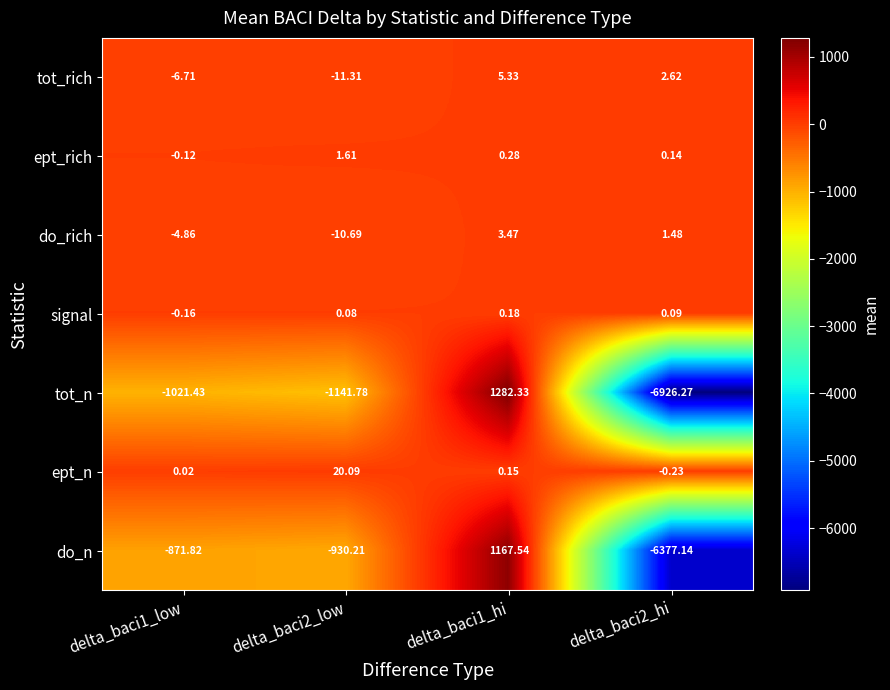

Rank the series at delta_baci1_low from lowest to highest value.

tot_n, do_n, tot_rich, do_rich, signal, ept_rich, ept_n